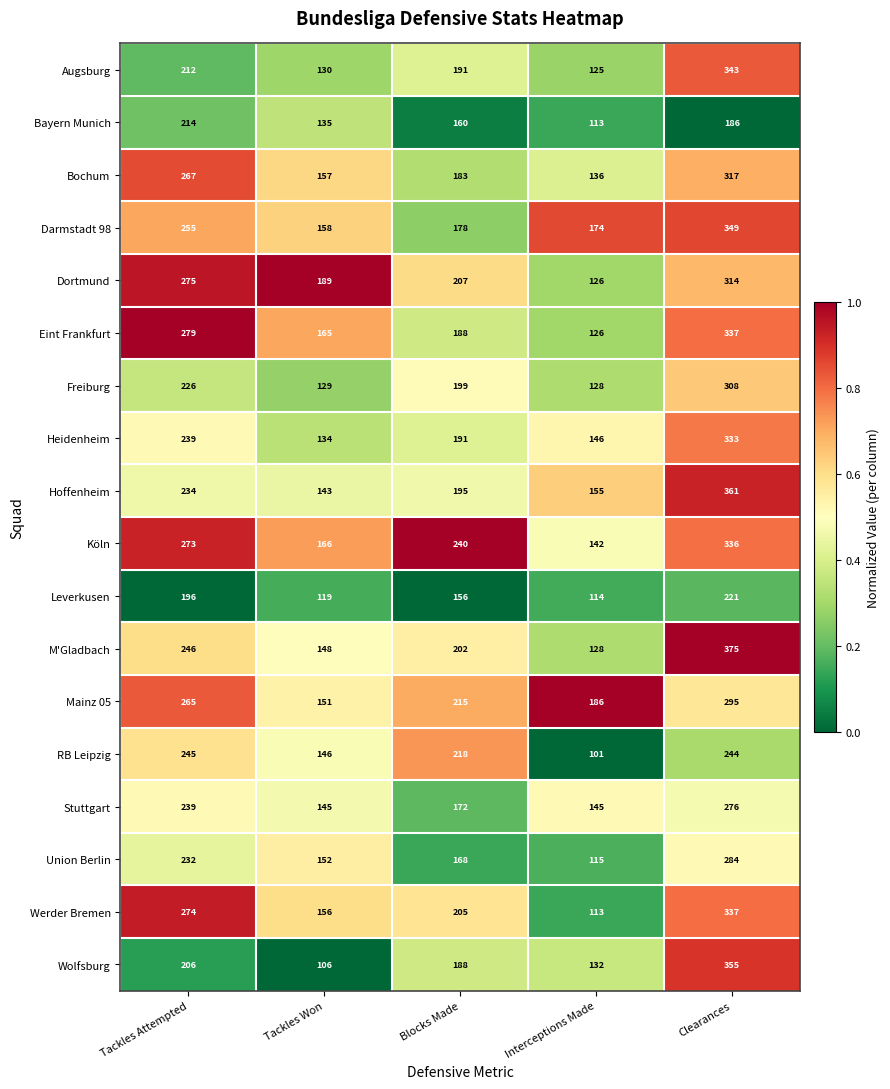

The value of M'Gladbach at Clearances is 375. True or false?

True